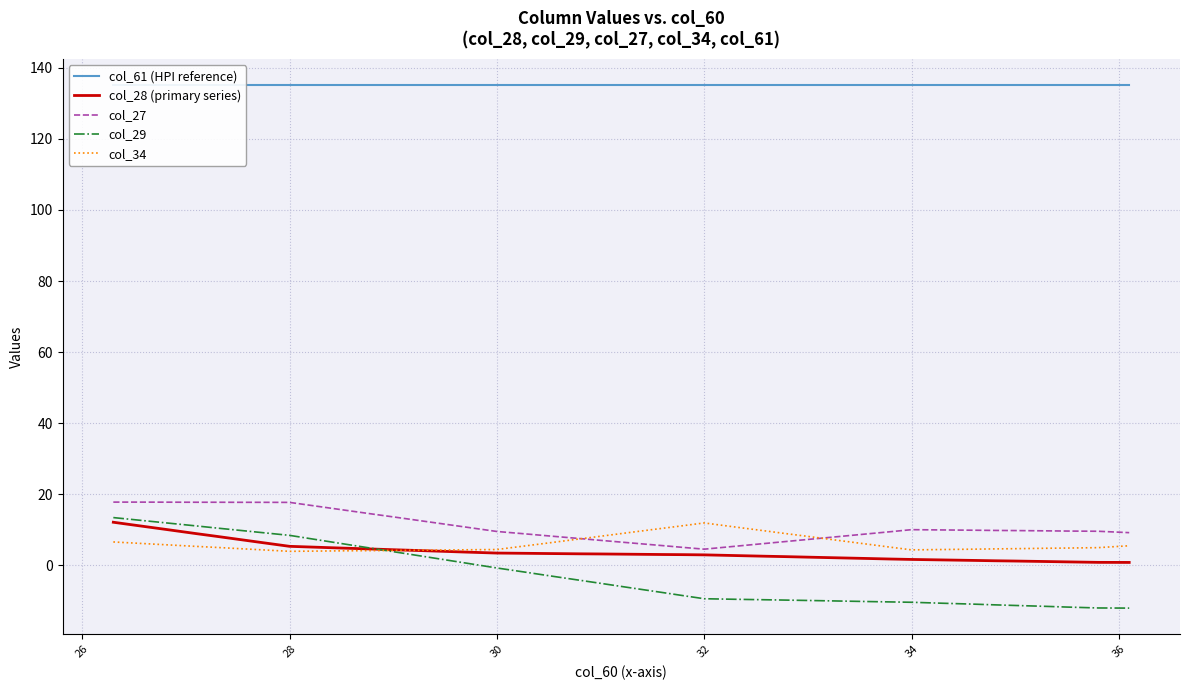

Is it true that col_34 equals 6.3 at 32?

False